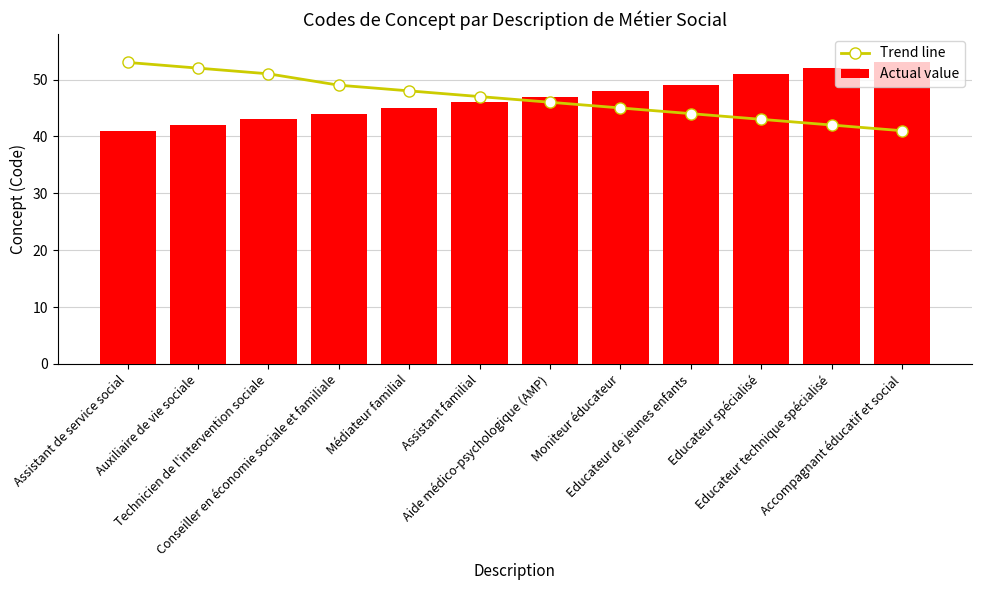

What is the value of the Trend line bar at the 11th from the left?

42